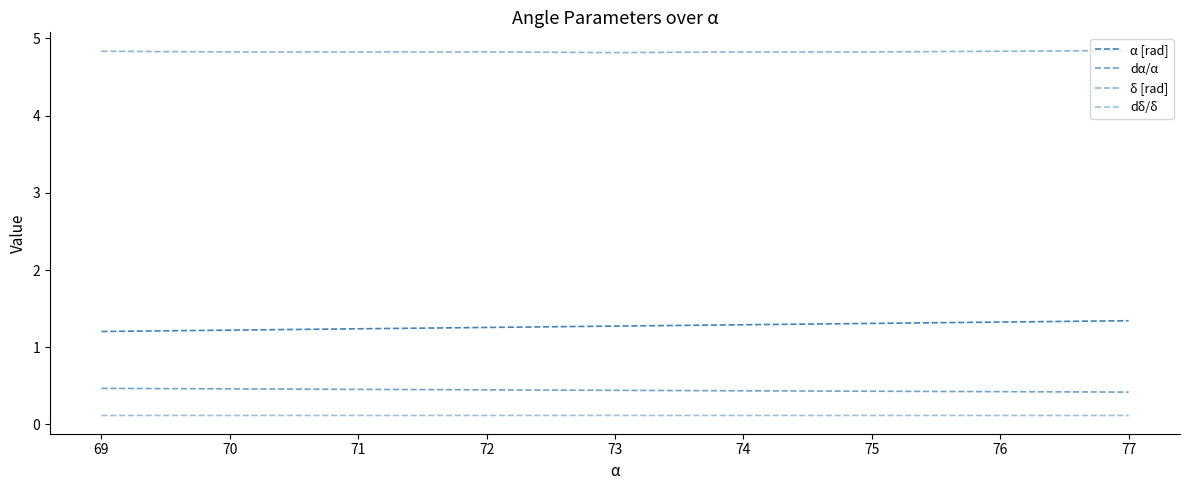

Which series changed the most between 70 and 76?

α [rad]